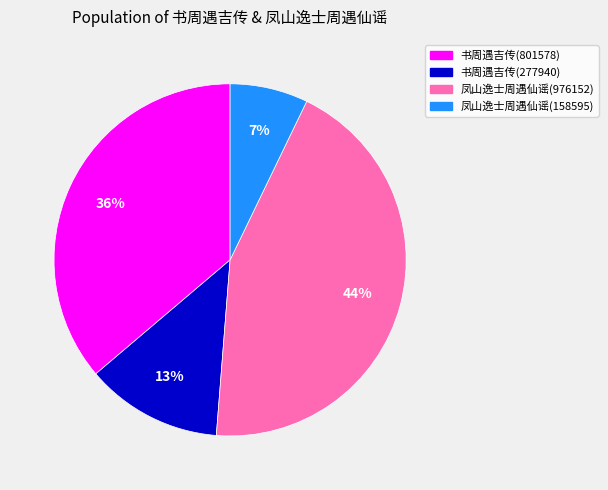

The 凤山逸士周遇仙谣(976152) slice represents 37% of the pie. True or false?

False